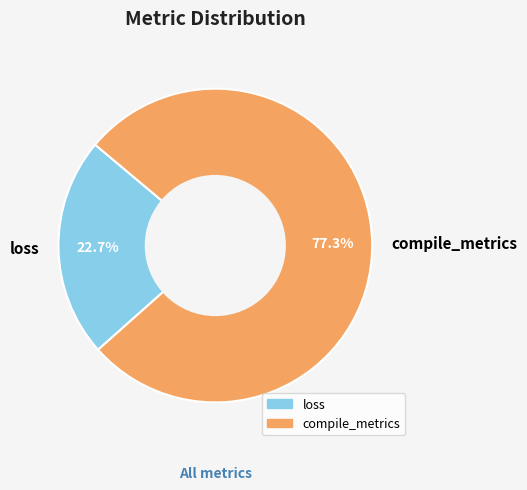

To the nearest percent, what is the difference between the largest and smallest slice percentages?

55%